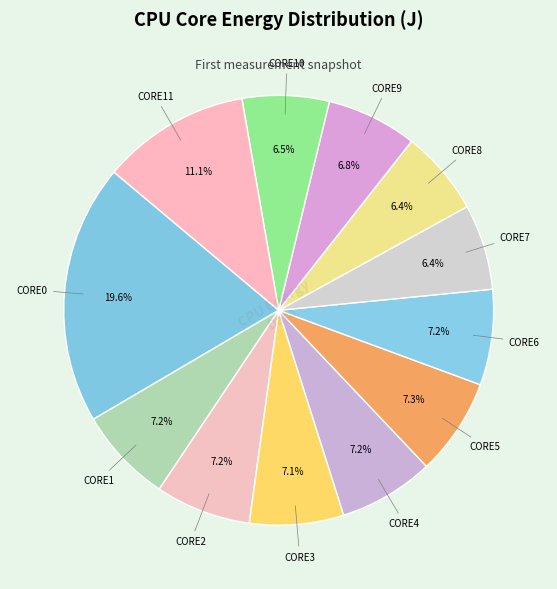

True or false: CORE6 accounts for 7% of the total.

True